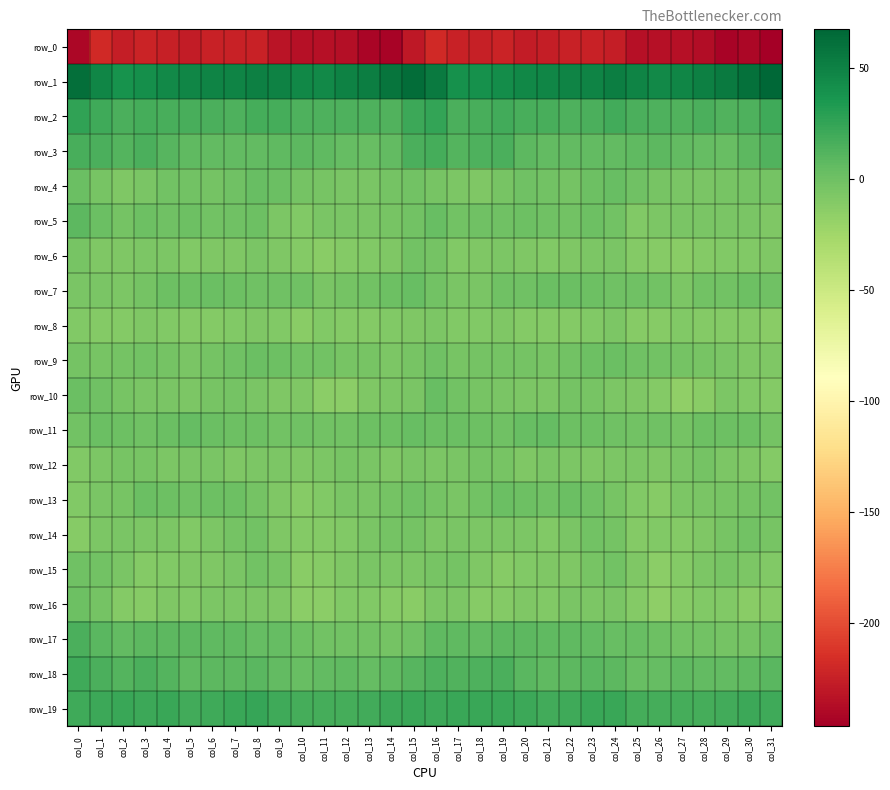

Read the row_0 value at col_15.

-230.1